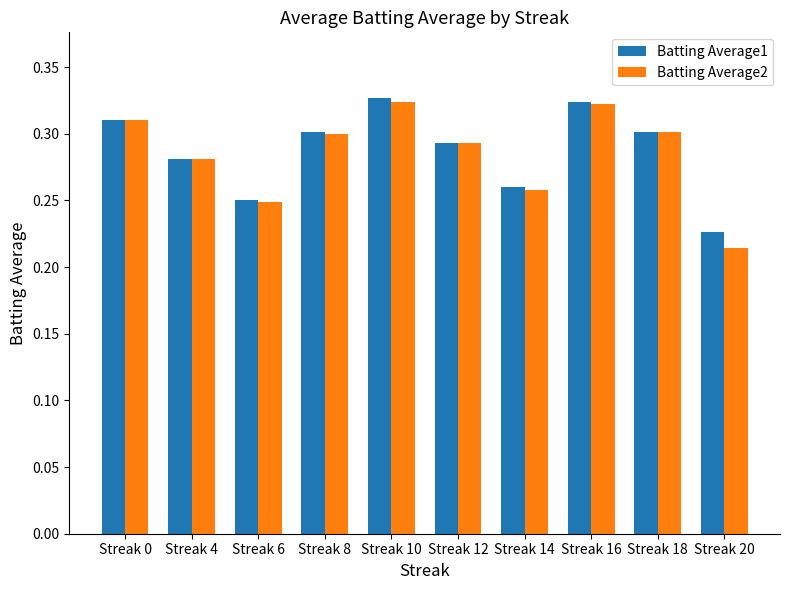

At which label does Batting Average2 reach its minimum?

Streak 20